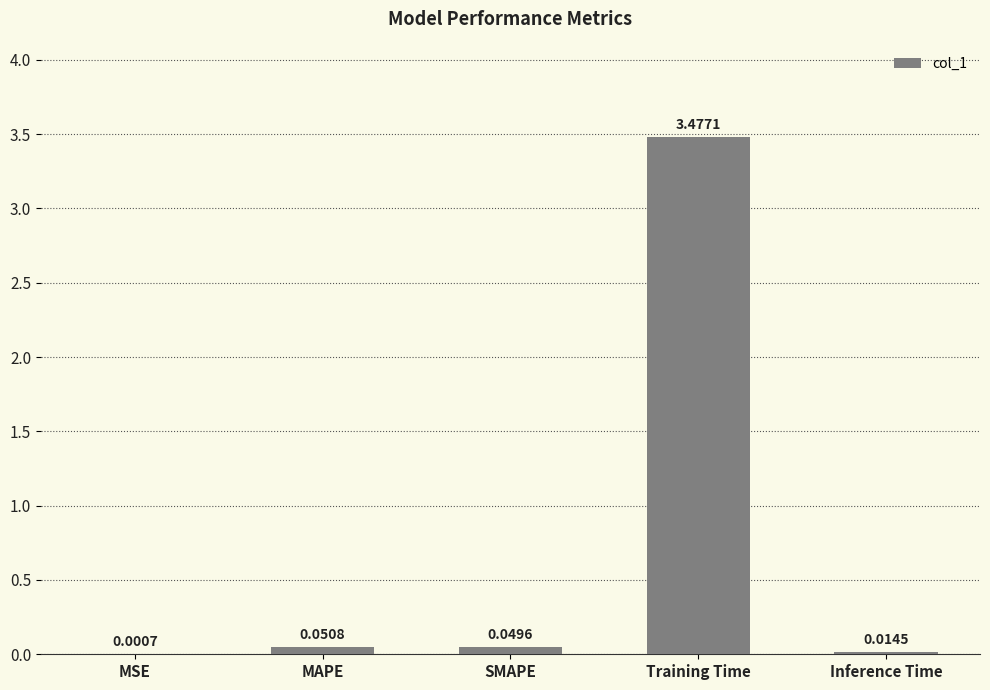

Which category has the highest value across all series?

Training Time